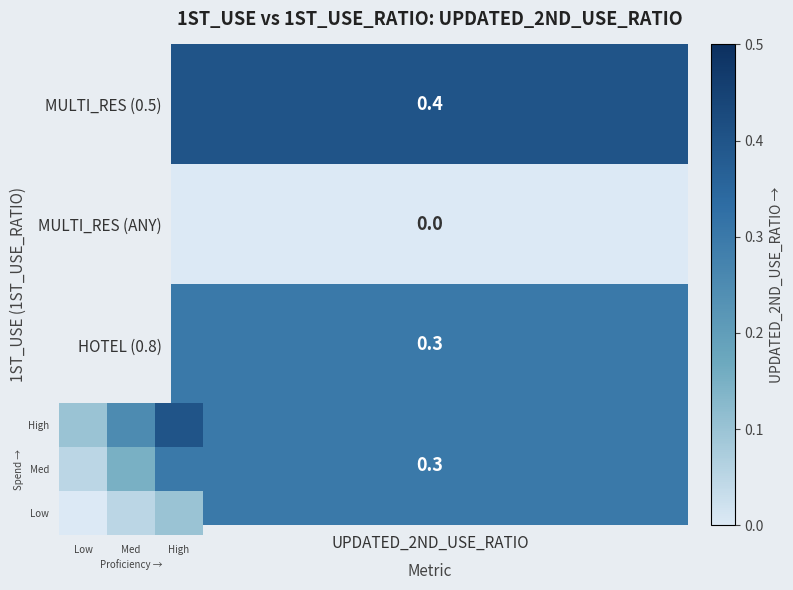

Reading right to left, extract all data points from this chart.

High: High=0.4	Med=0.2	Low=0.1
Med: High=0.3	Med=0.1	Low=0.1
Low: High=0.1	Med=0.1	Low=0.0